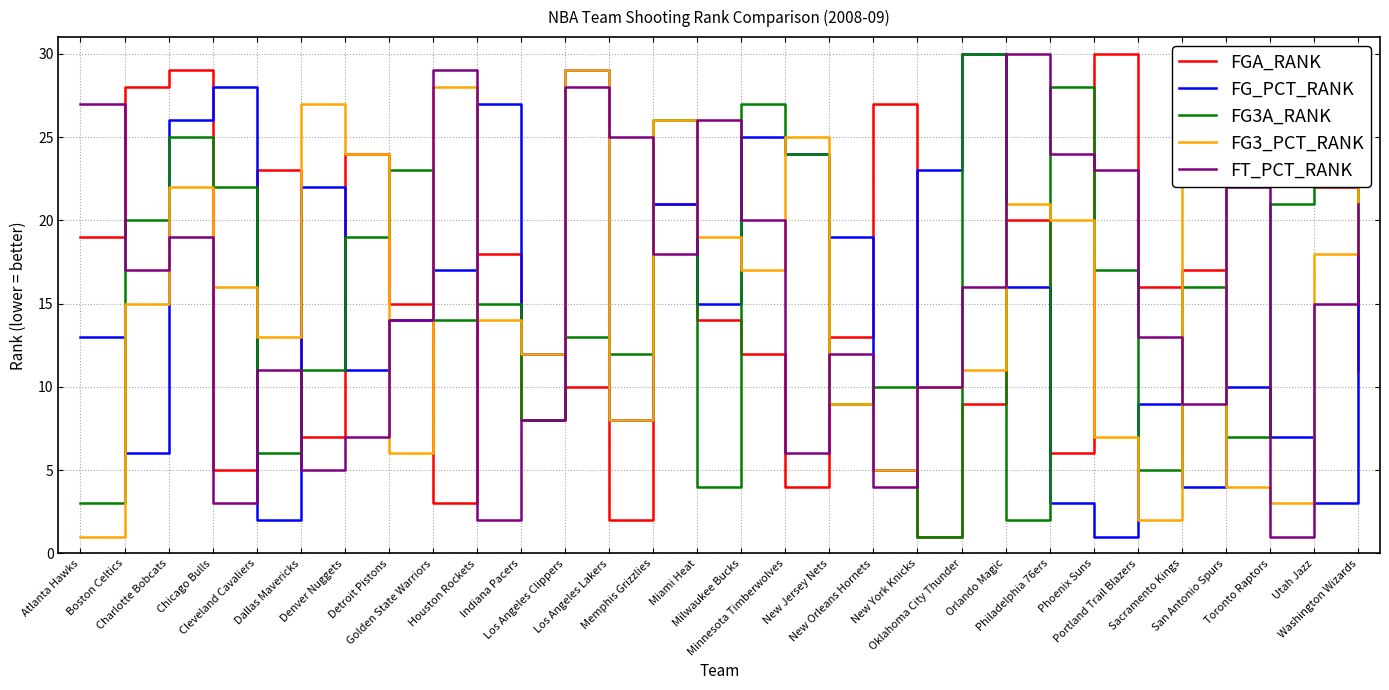

What is the difference between the second highest and minimum values in the FG3A_RANK series?

28